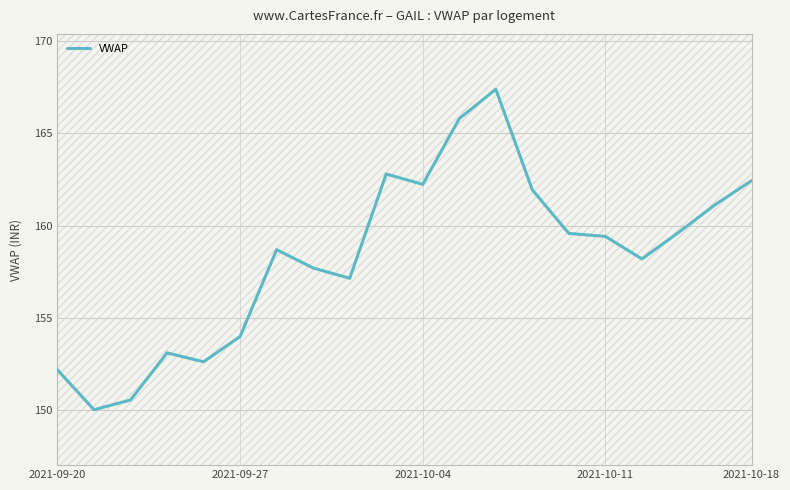

What is the difference between the maximum and minimum values?

17.4